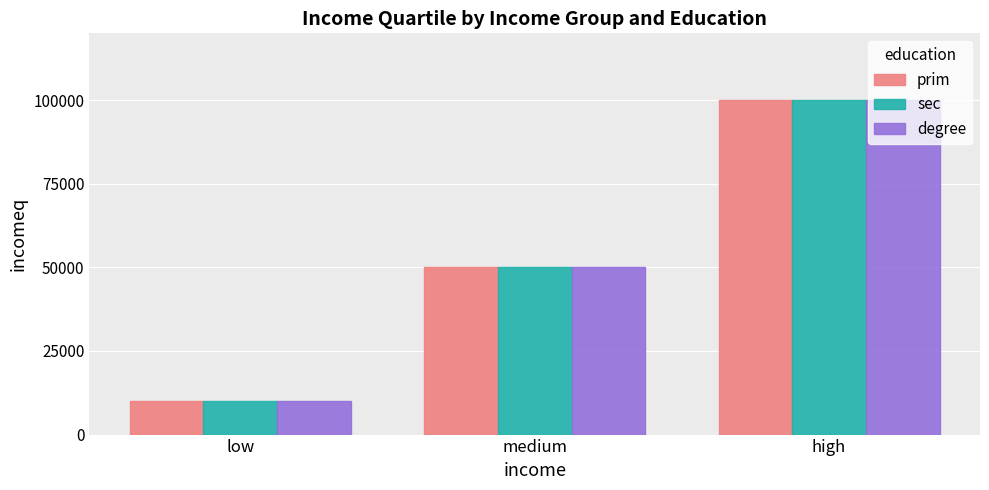

The value of degree at medium is 50000. True or false?

True